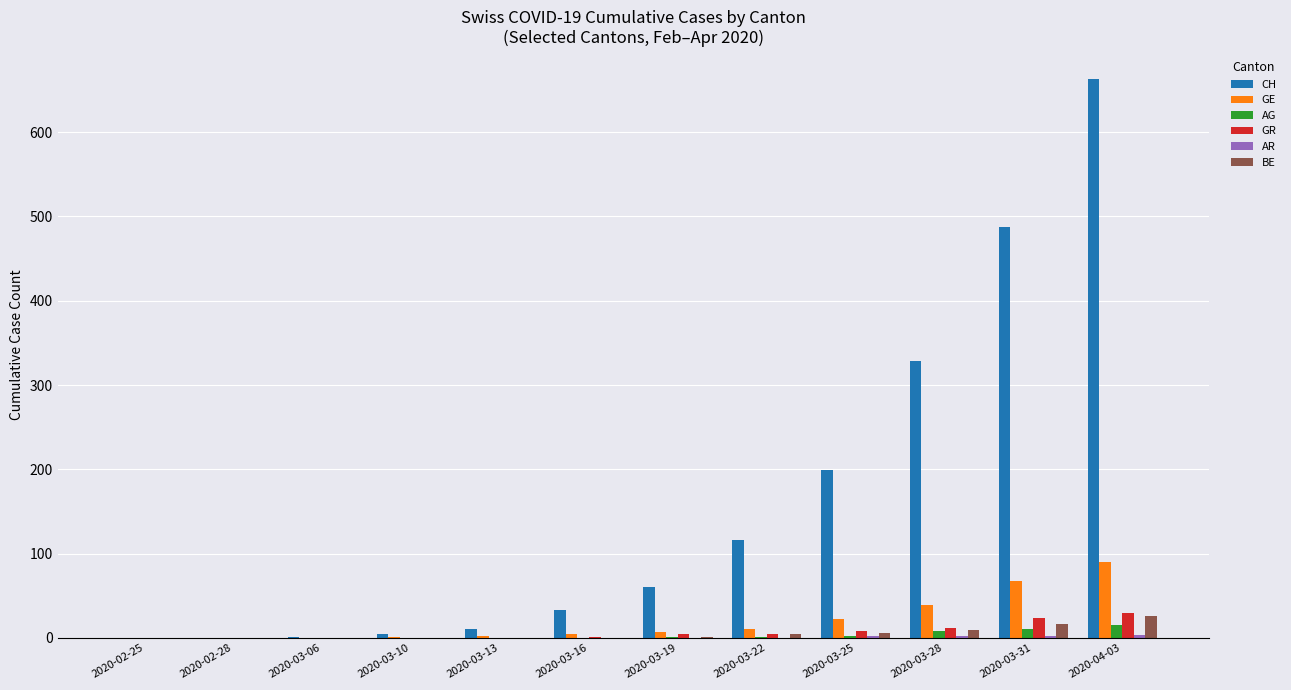

What is the maximum value shown in the chart?

663